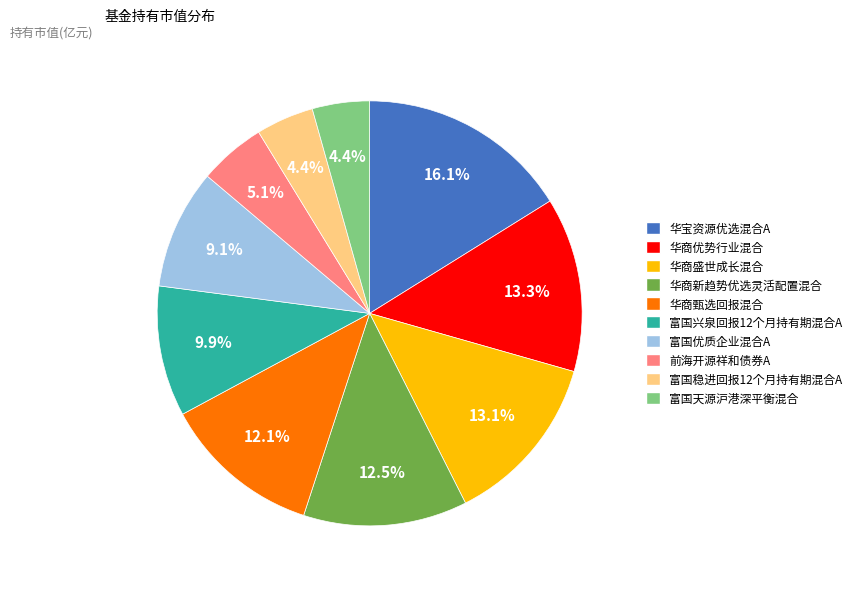

What is the largest slice in the pie chart?

华宝资源优选混合A